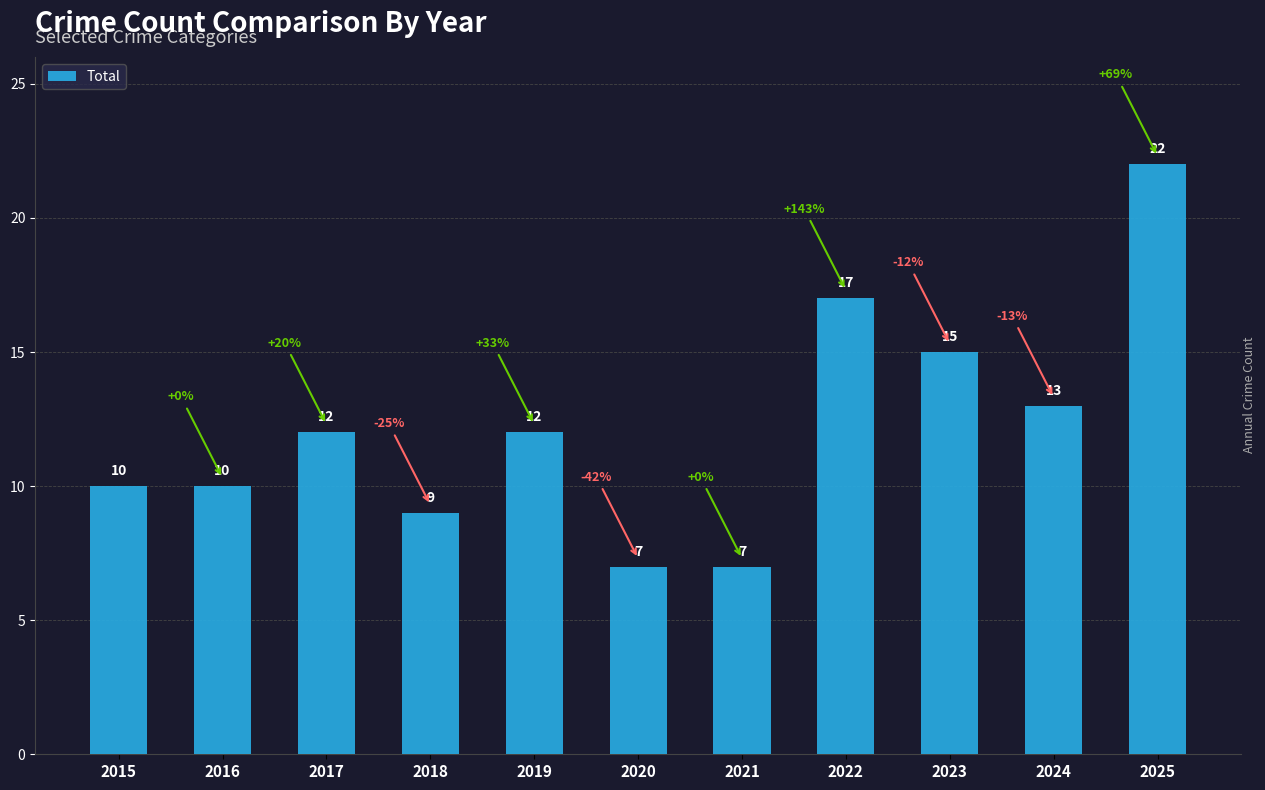

Is it true that the value at 2020 is 10?

False